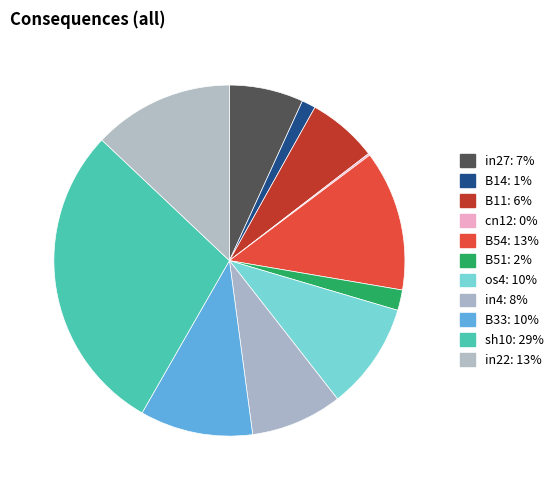

To the nearest percent, what is the average slice percentage?

9%